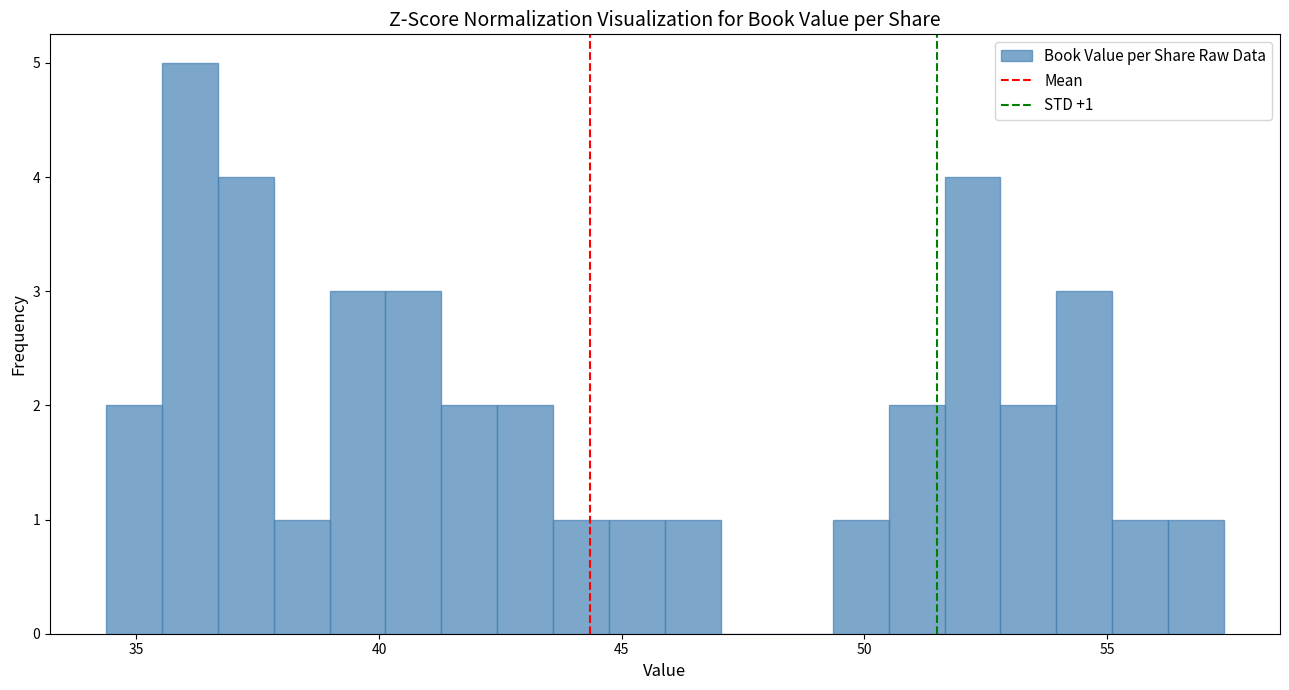

Read against the x-axis, roughly where is the centre of the tallest bar?

36.0